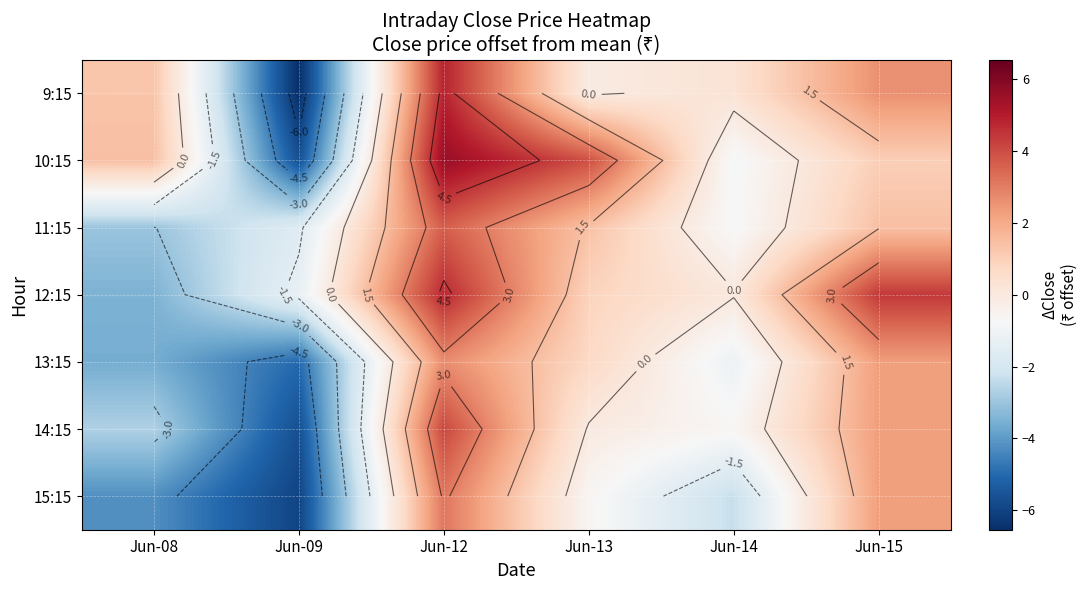

What is the average value of the 14:15 series?

-0.4